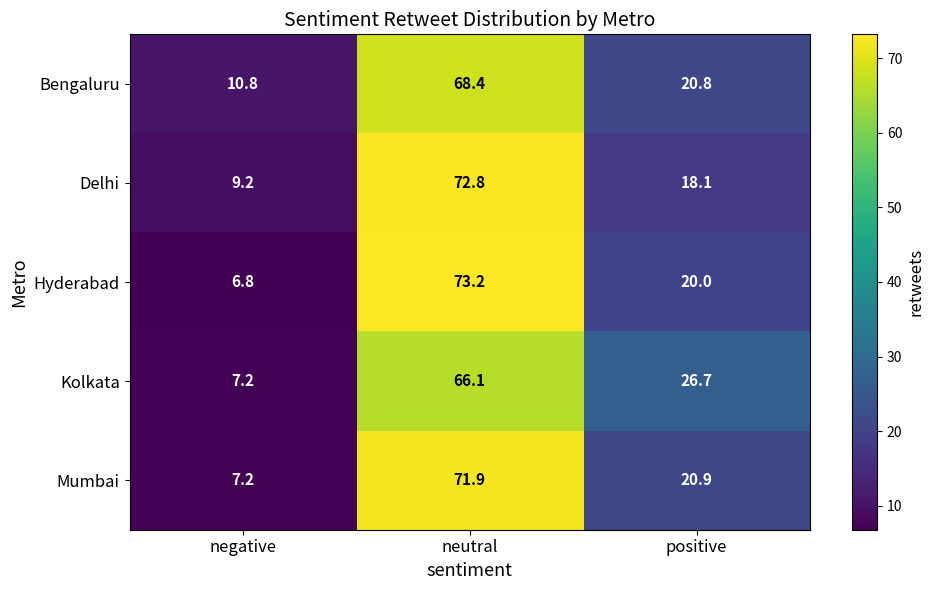

At which label does Kolkata first exceed 26?

neutral